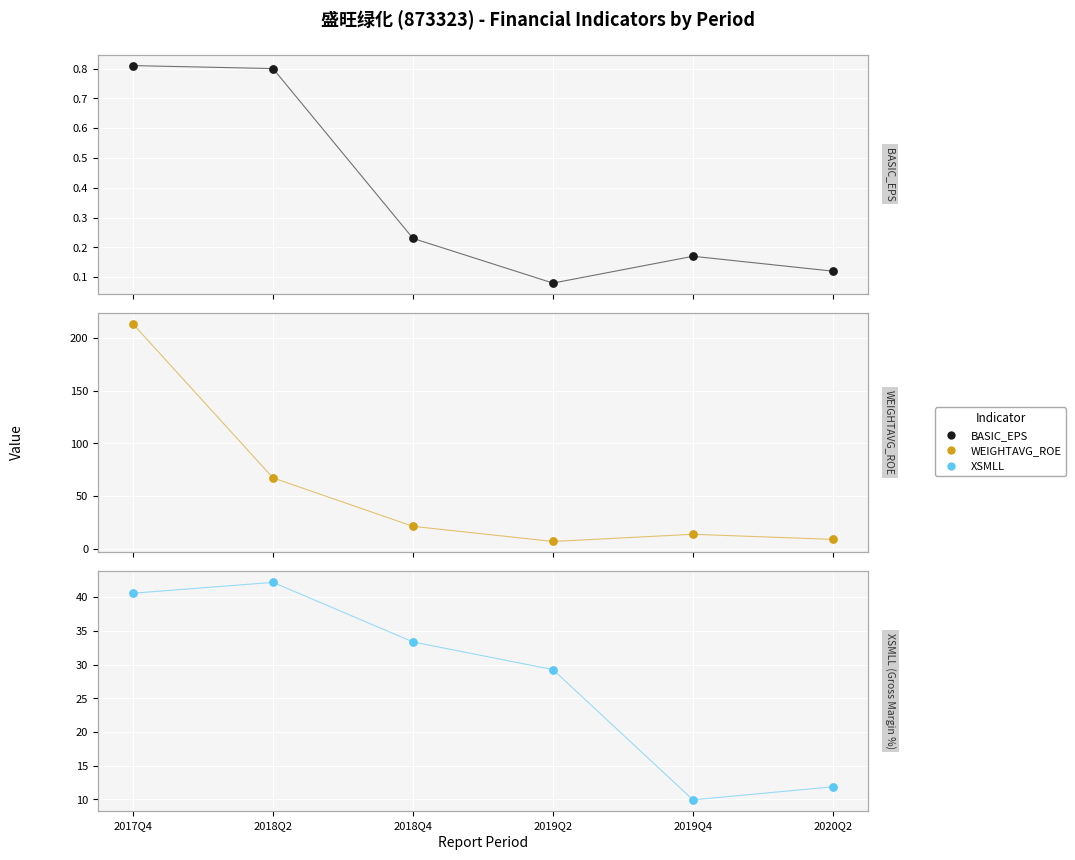

Which series reaches the maximum Y coordinate?

WEIGHTAVG_ROE